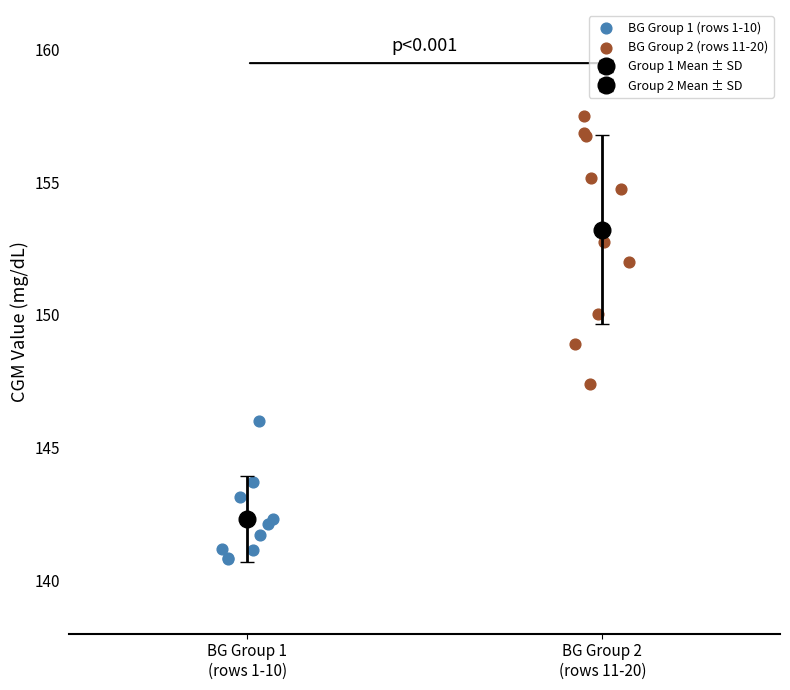

Which series reaches the maximum Y coordinate?

BG Group 2 (rows 11-20)